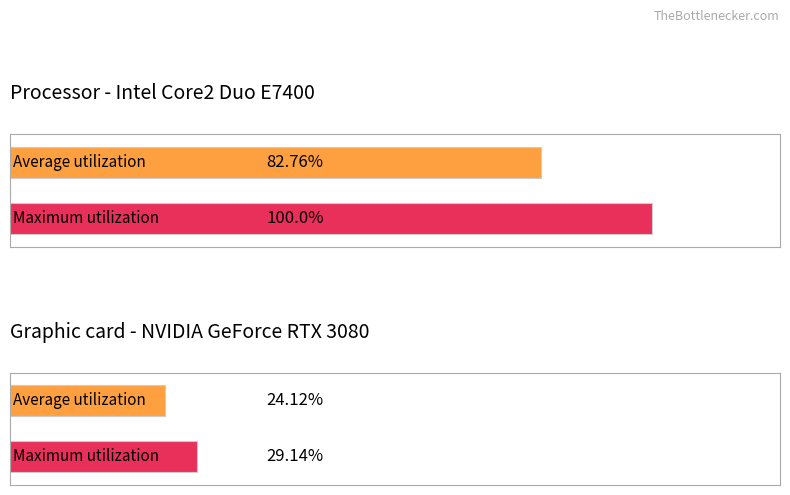

The Beer Sheva series shows 5 at Kinneret. True or false?

False